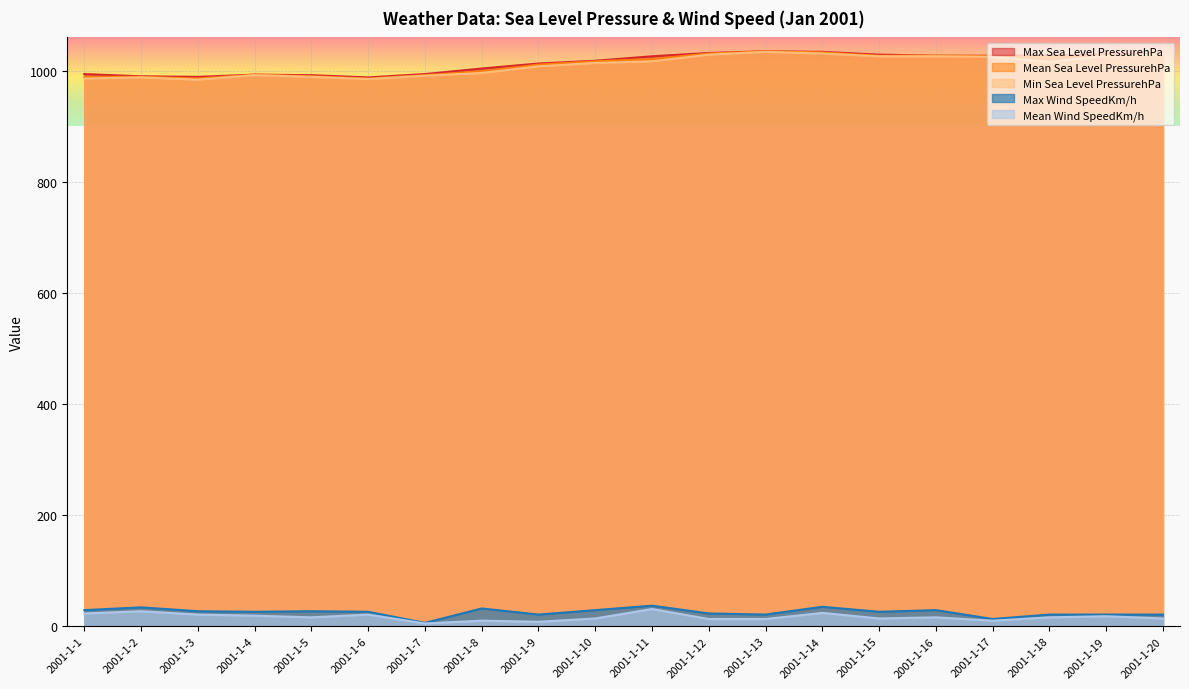

What is the highest value of the Min Sea Level PressurehPa series?

1034